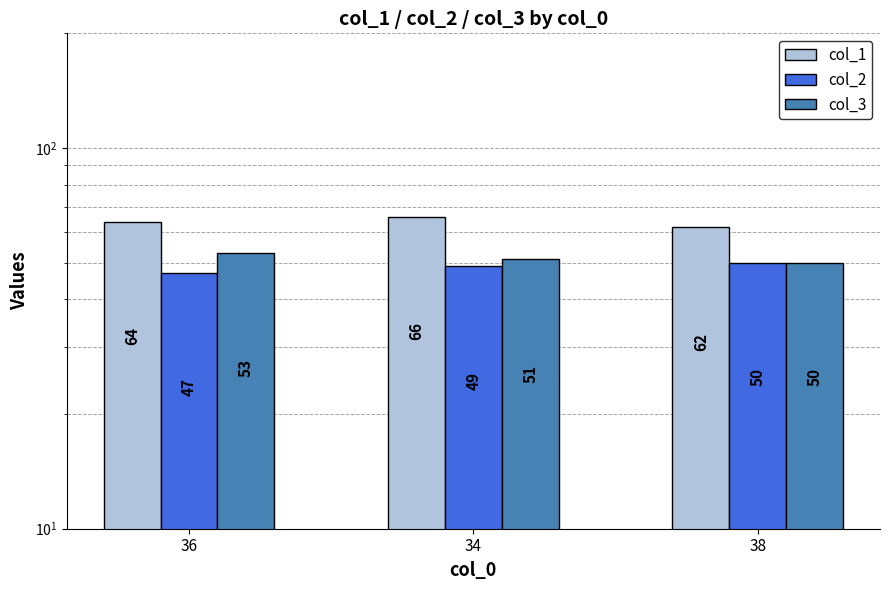

At 34, list the series in order from largest to smallest.

col_1, col_3, col_2